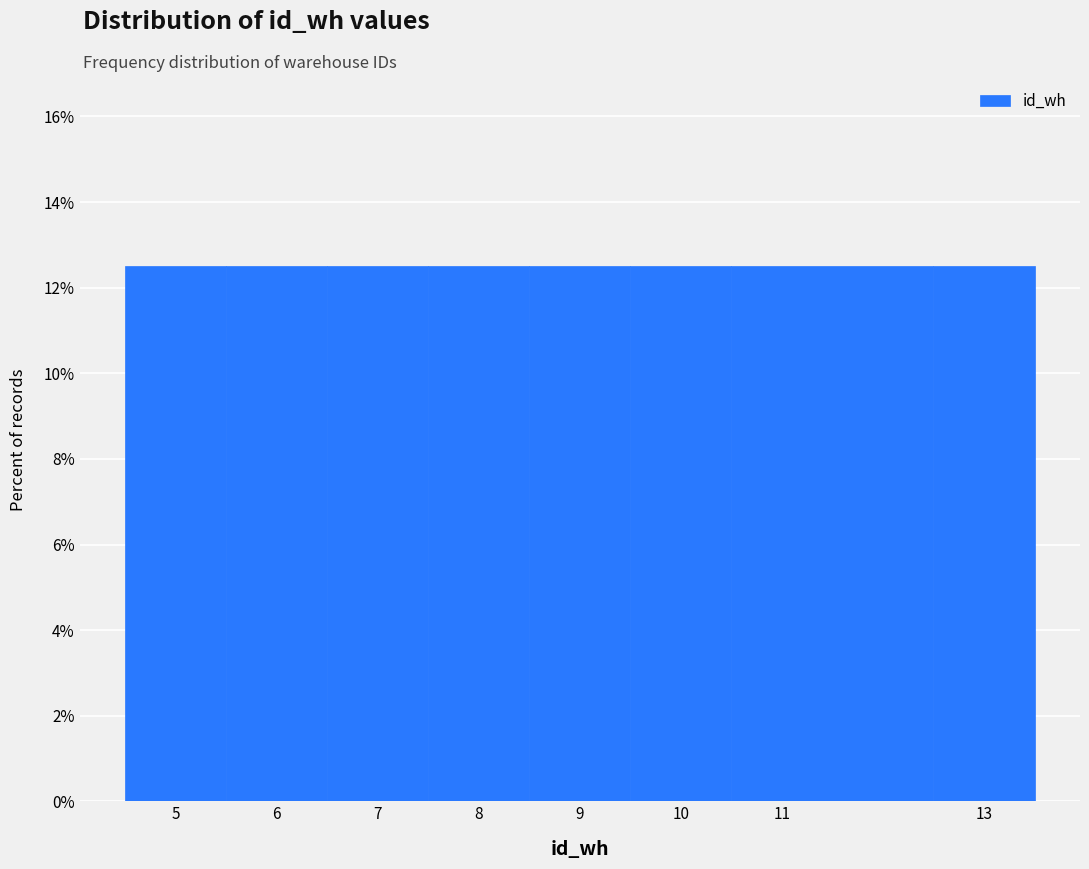

Reading left to right, list every bar in this chart as the range it spans on the x-axis followed by its height. The values are not printed on the chart, so give them approximately, as read against the axis.

4.5 to 5.5: 12.6
5.5 to 6.5: 12.6
6.5 to 7.5: 12.6
7.5 to 8.5: 12.6
8.5 to 9.5: 12.6
9.5 to 10.5: 12.6
10.5 to 12.5: 12.6
12.5 to 13.5: 12.6